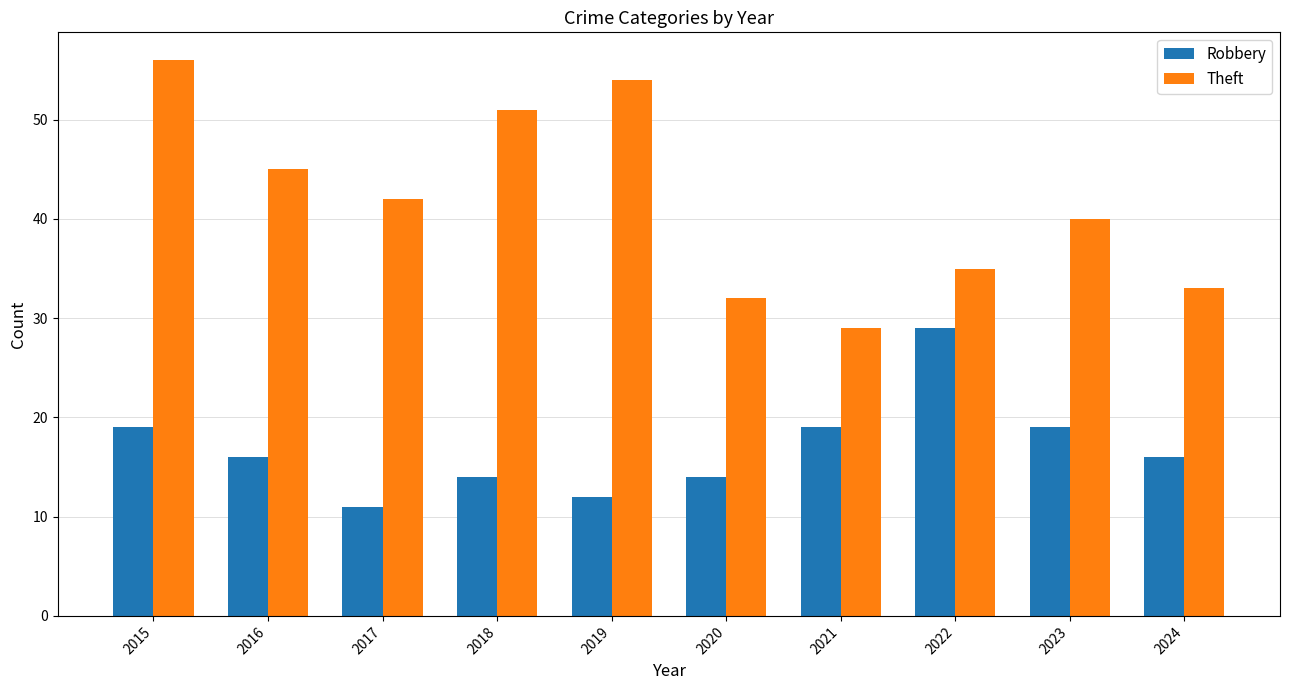

What is the difference between the second highest and second lowest values in the Robbery series?

7